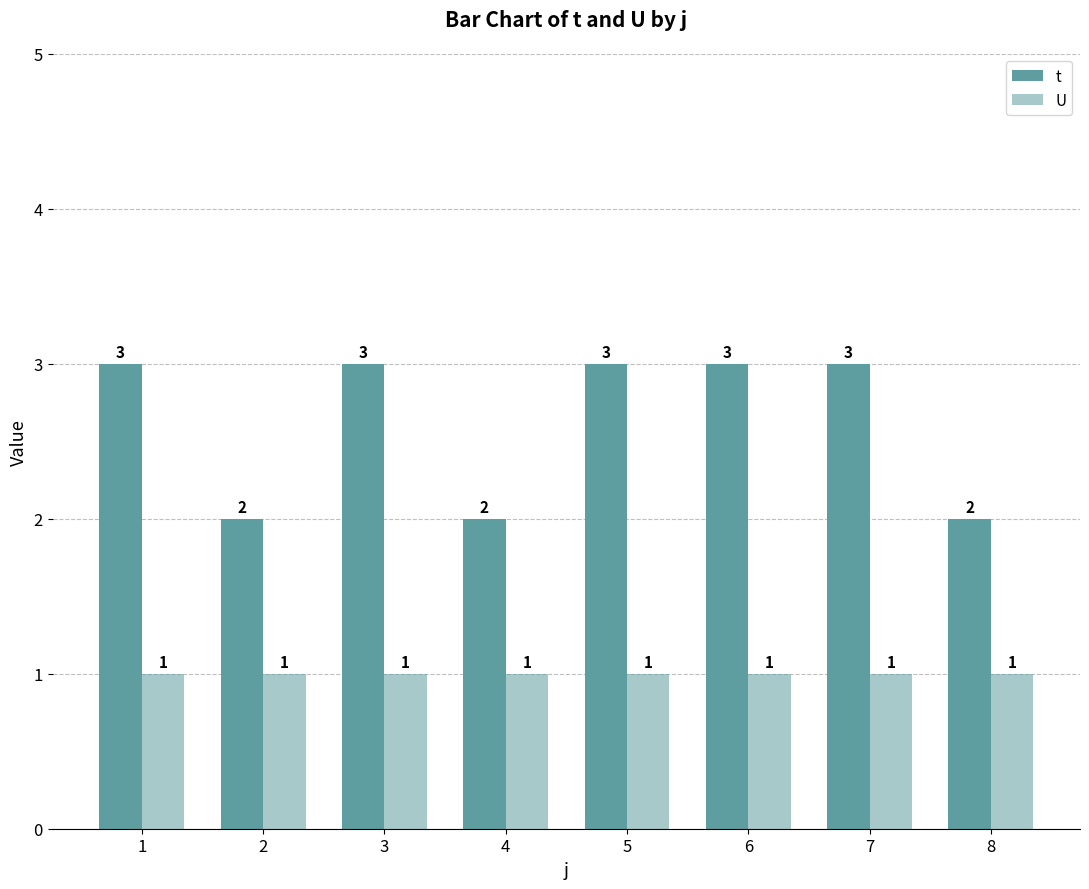

Is it true that t equals 4 at 1?

False